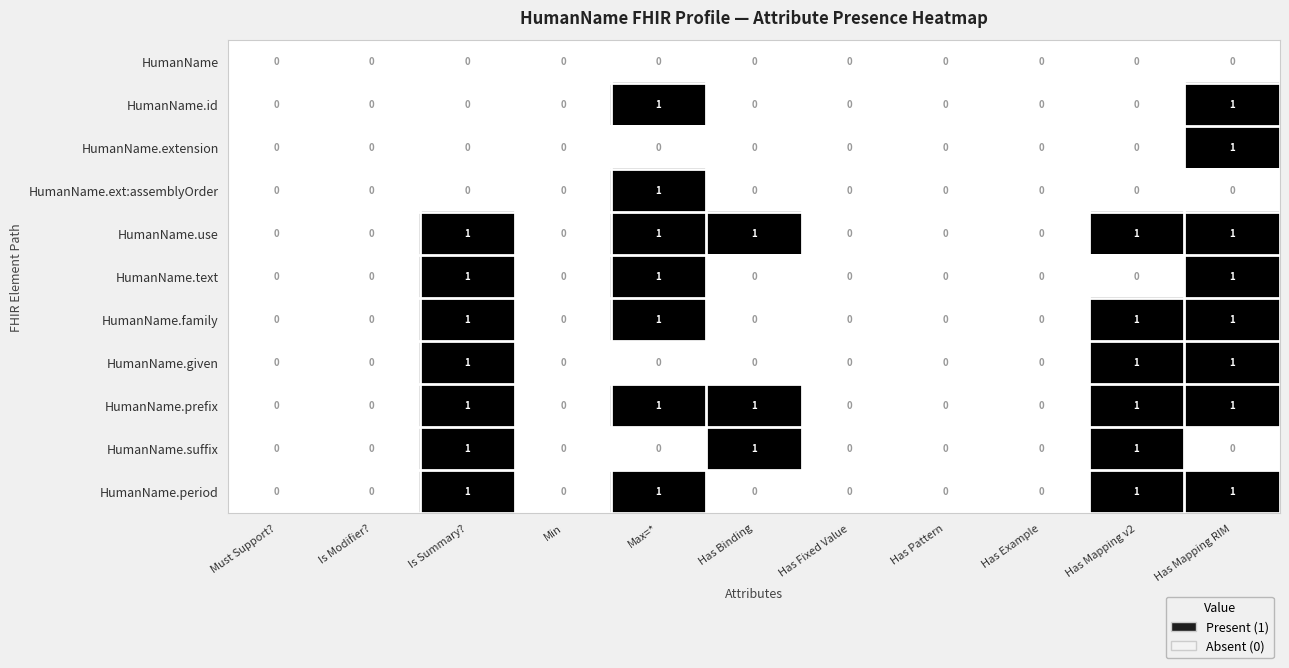

What is the total value across all series at Max=*?

7